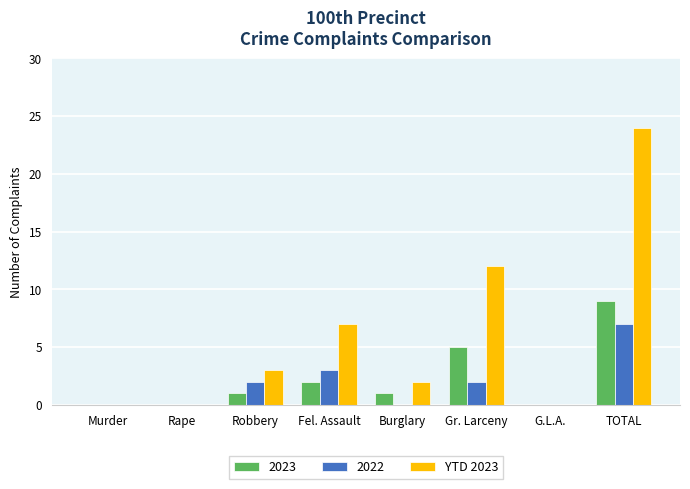

Which category has the highest value in the 2023 series?

TOTAL